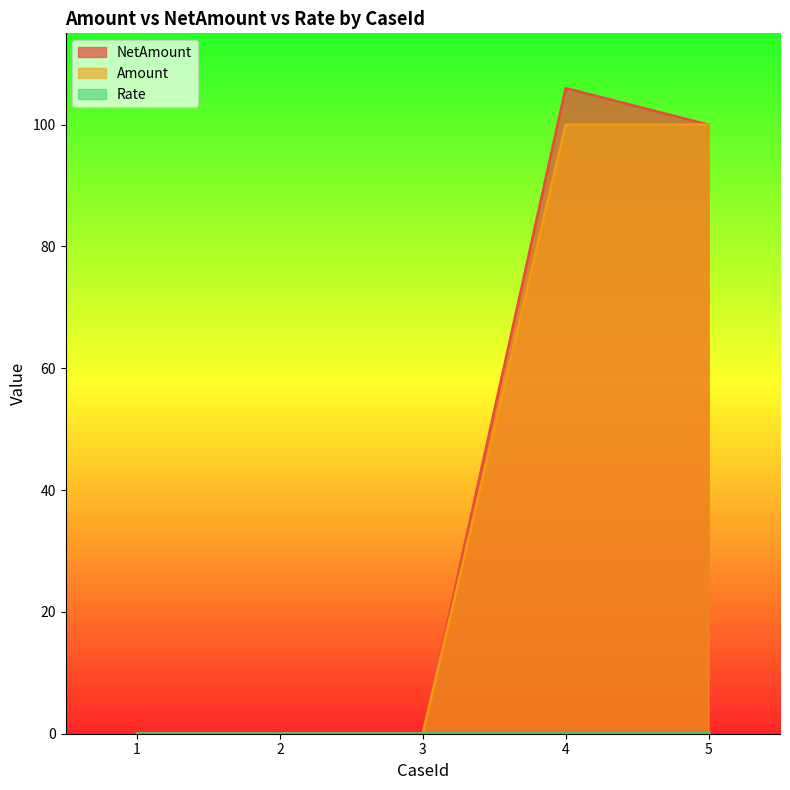

What is the sum of the Amount values at 4 and 5?

200.0